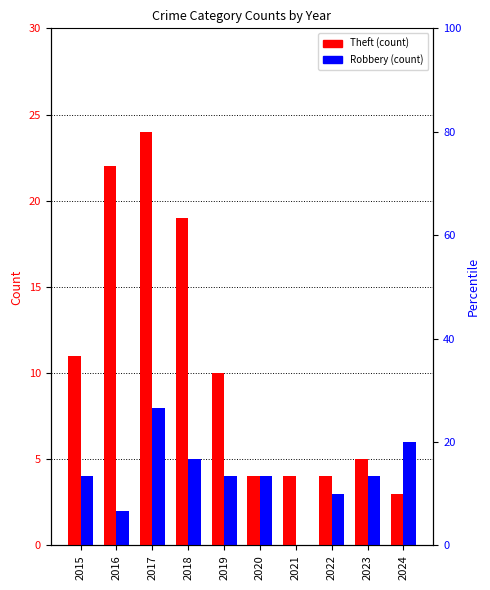

Between 2017 and 2022, which series saw the biggest shift?

Theft